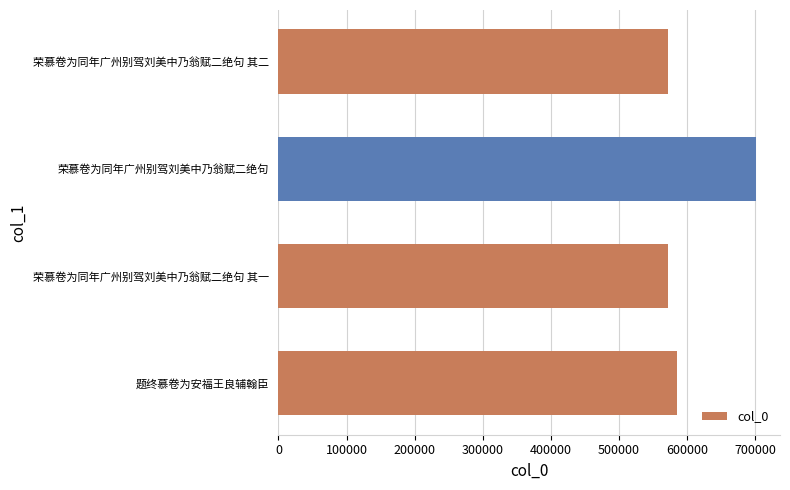

What is the maximum value shown in the chart?

701169